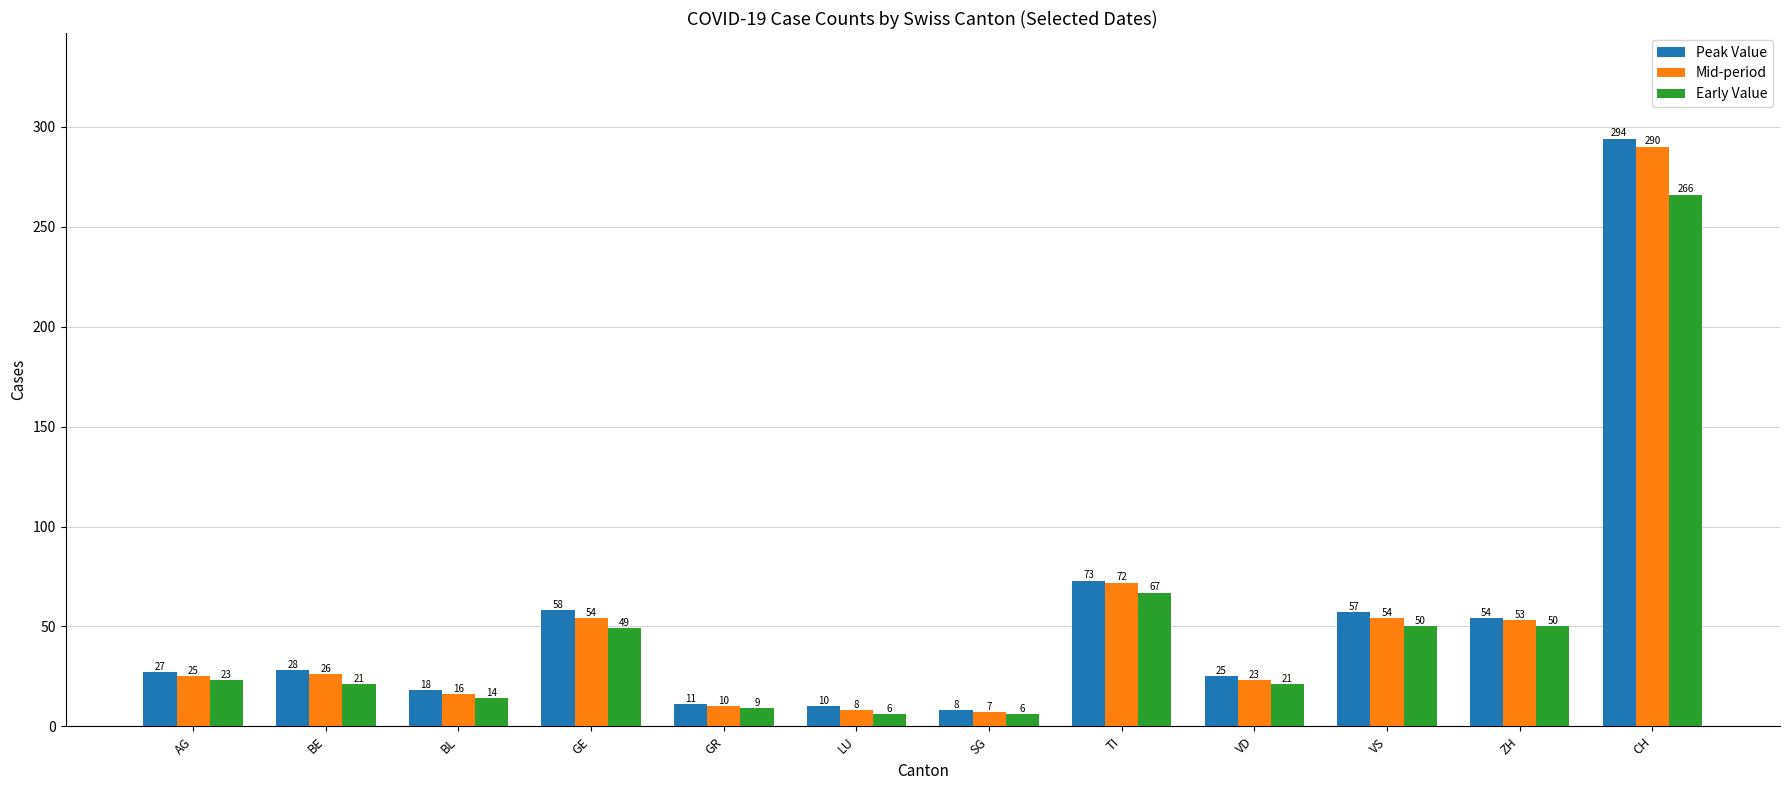

How many groups of bars are there?

12